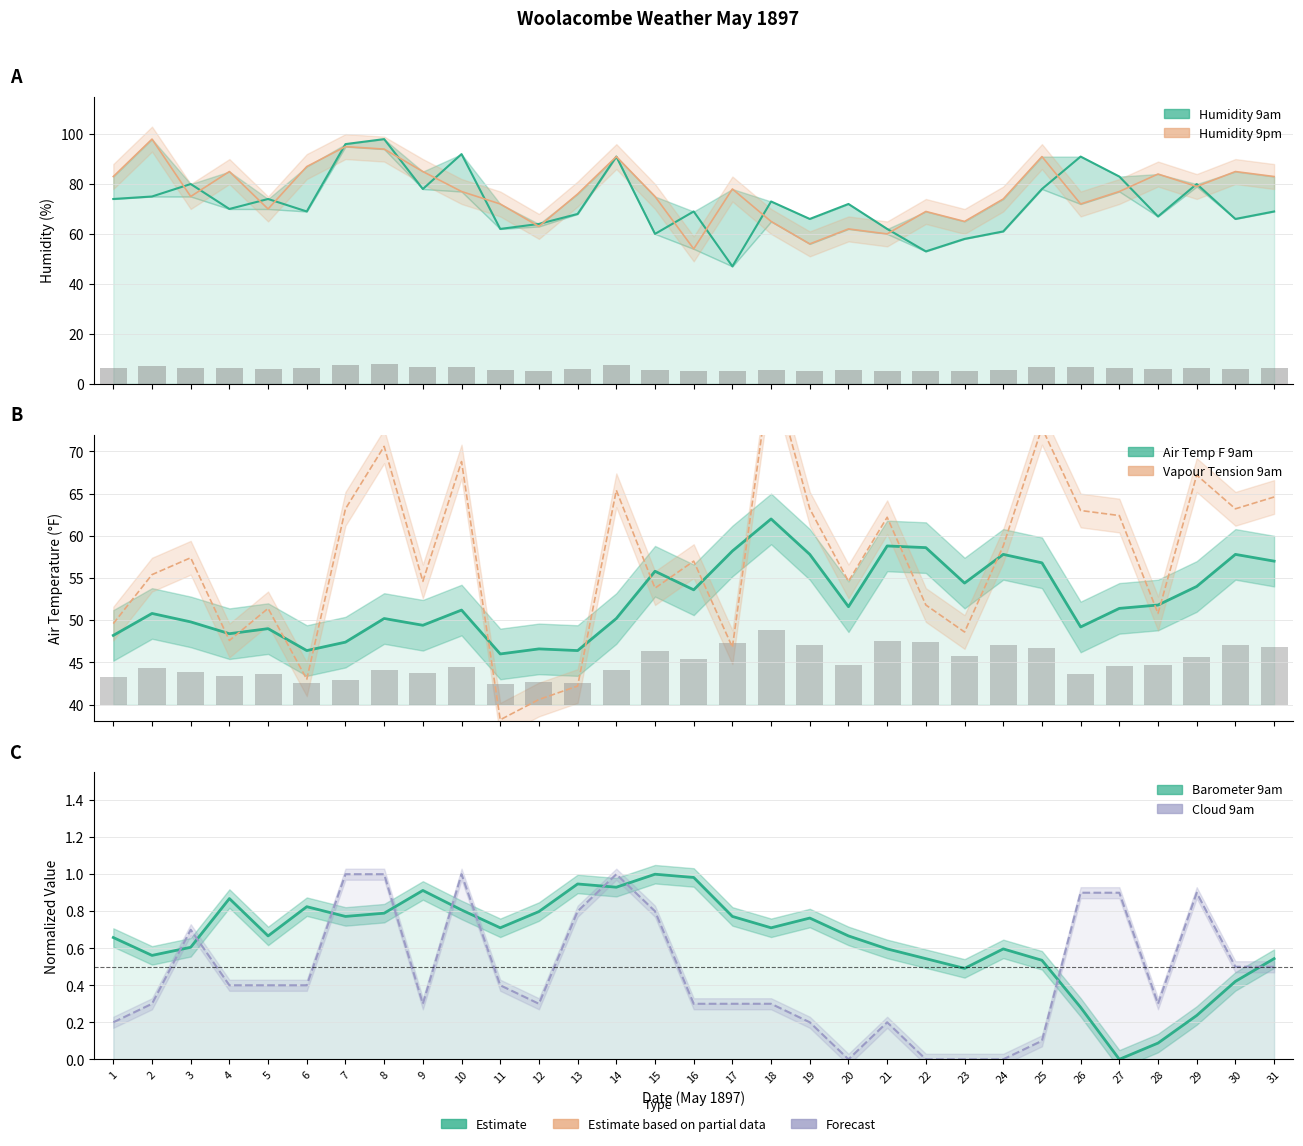

Is the value of Humidity 9pm at 6 greater than the value of Air Temp F 9am at 29?

Yes